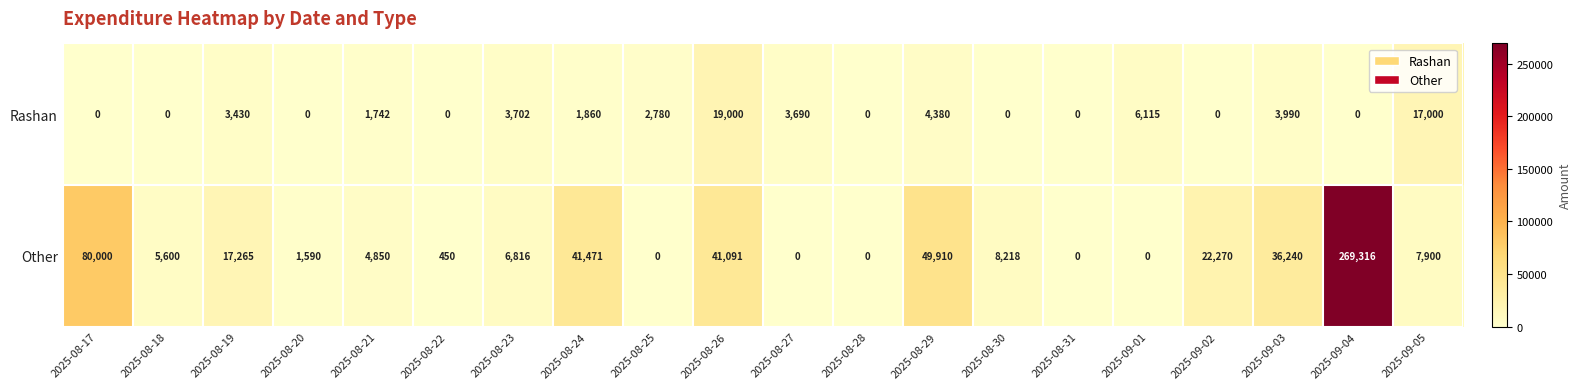

Between 2025-08-20 and 2025-09-01, which series saw the biggest shift?

Rashan